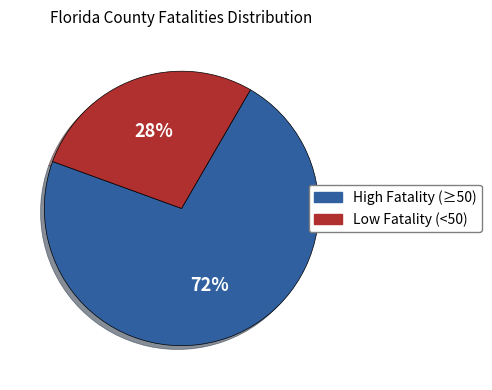

Is there any slice that represents more than half of the pie?

Yes